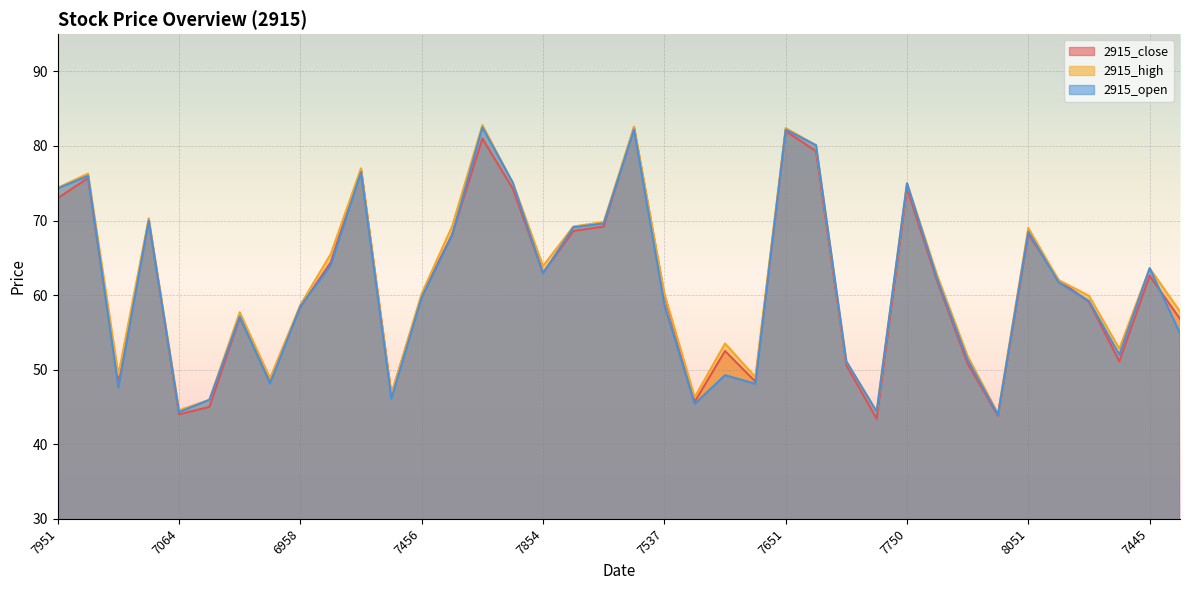

What is the highest value of the 2915_open series?

82.5